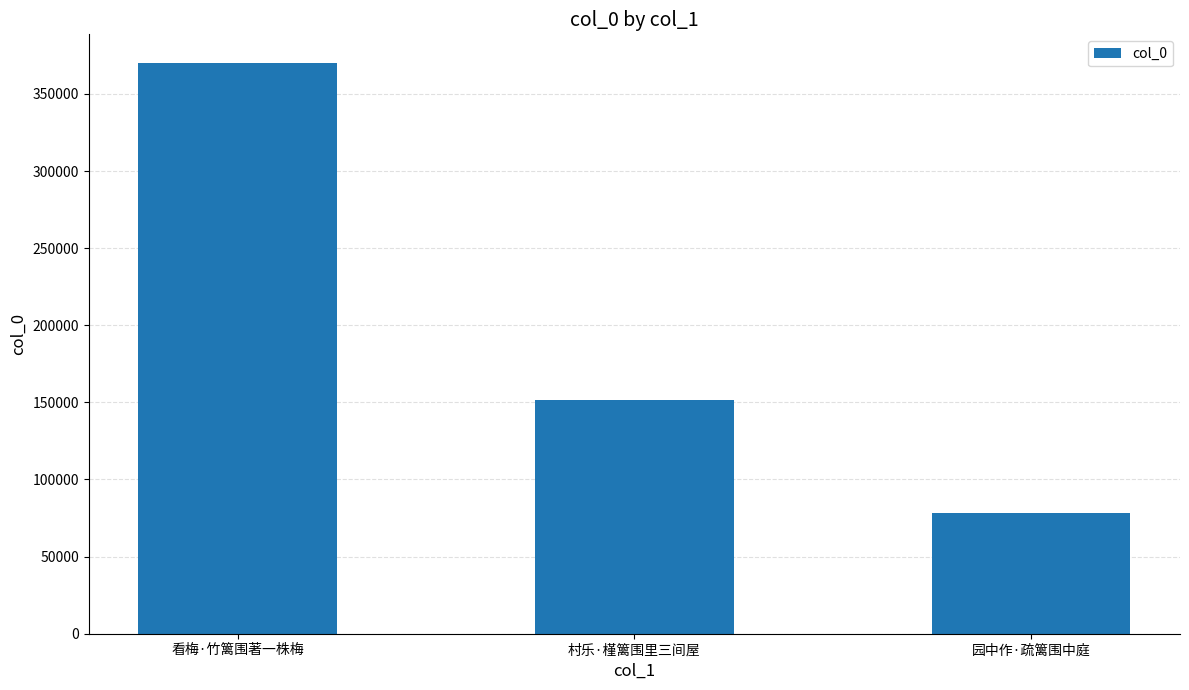

What is the label of the 3rd bar from the right?

看梅·竹篱围著一株梅